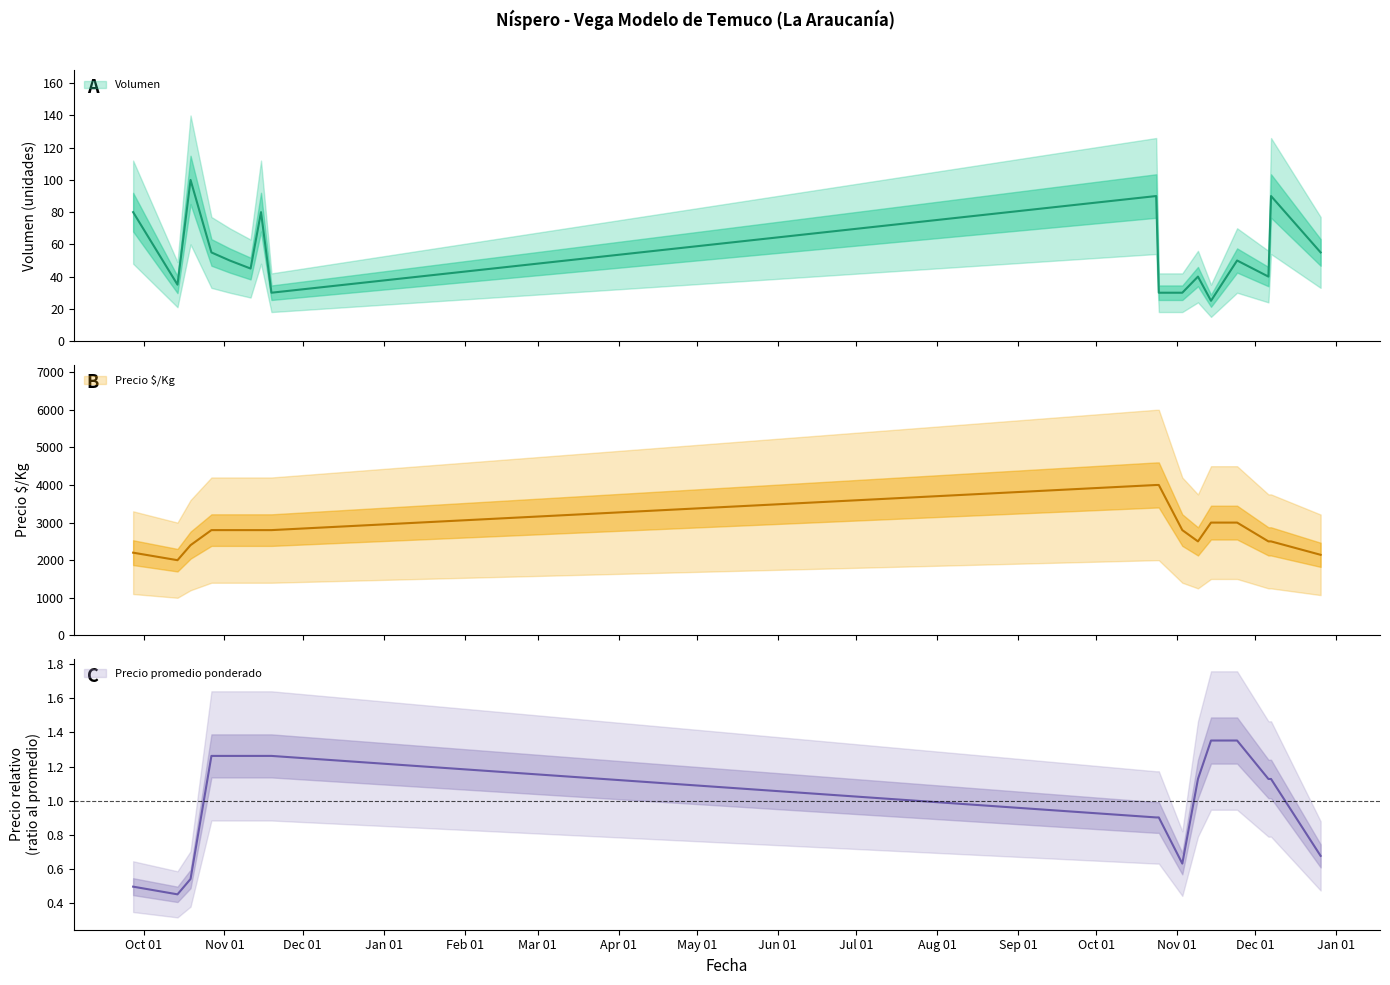

What is the difference between the maximum and second lowest values in the Precio $/Kg series?

1857.0